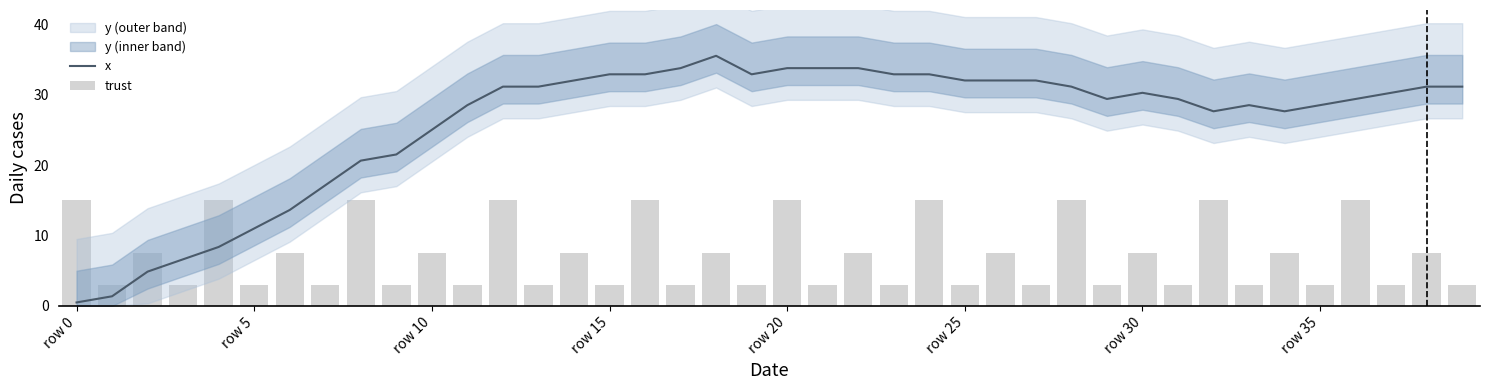

At how many categories does at least one series exceed 21?

31